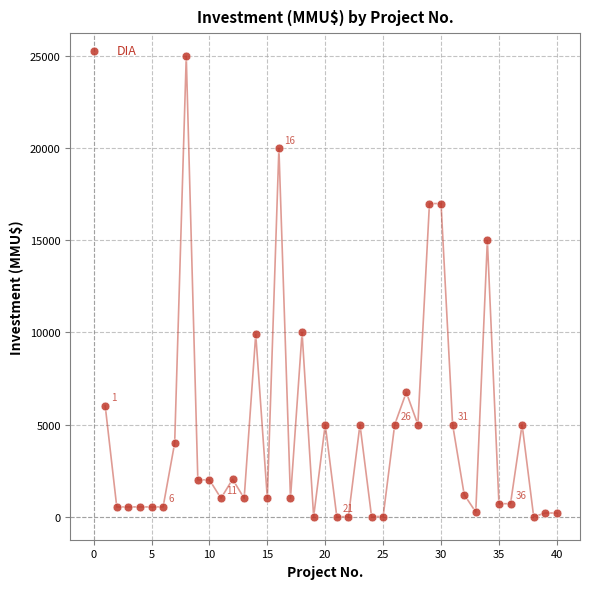

What is the range of X values (max minus min)?

39